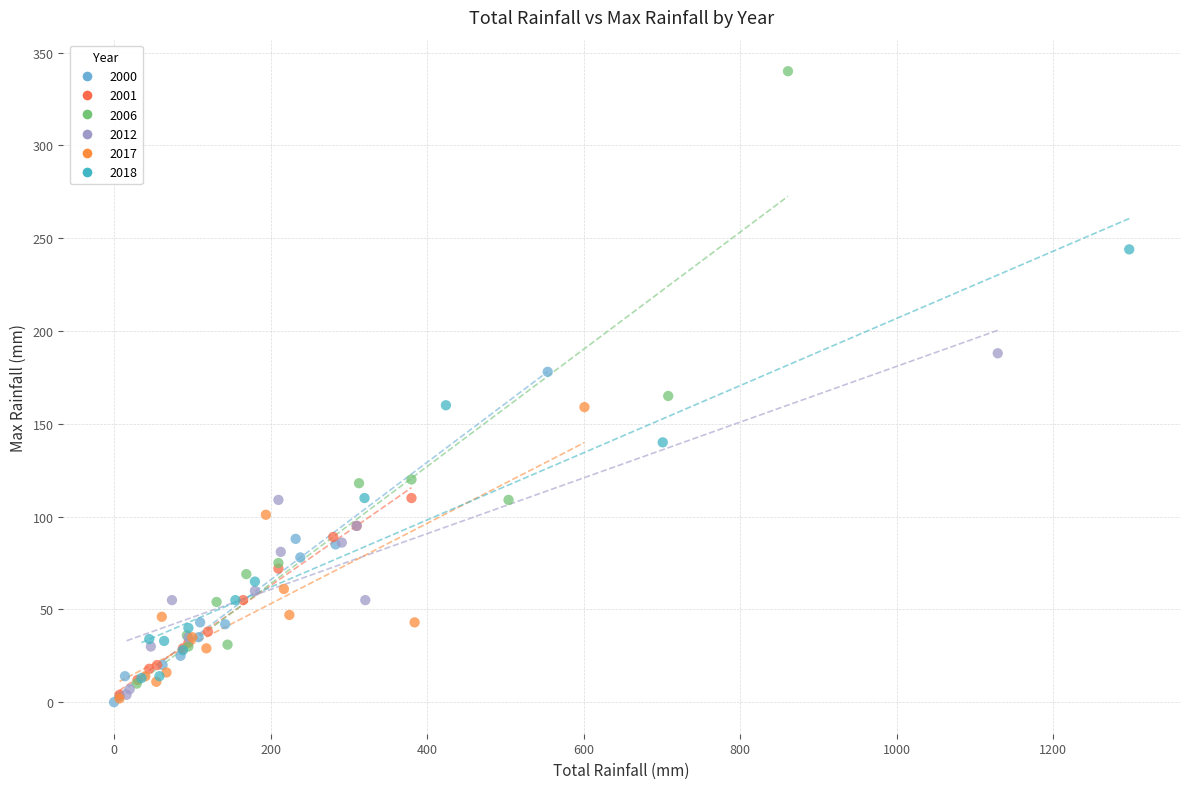

Which series contains the highest Y value?

2006